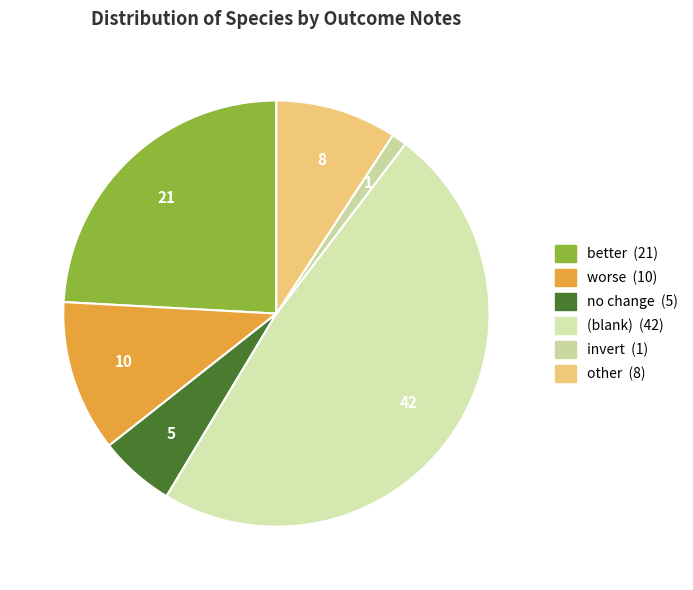

Is there any slice that represents more than half of the pie?

No